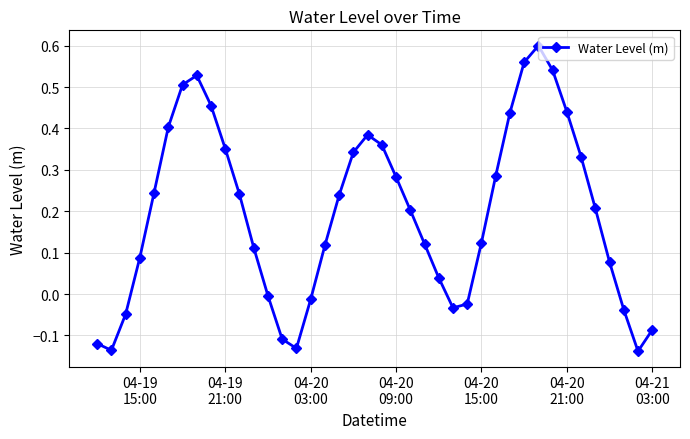

What is the difference between the maximum and second lowest values?

0.7